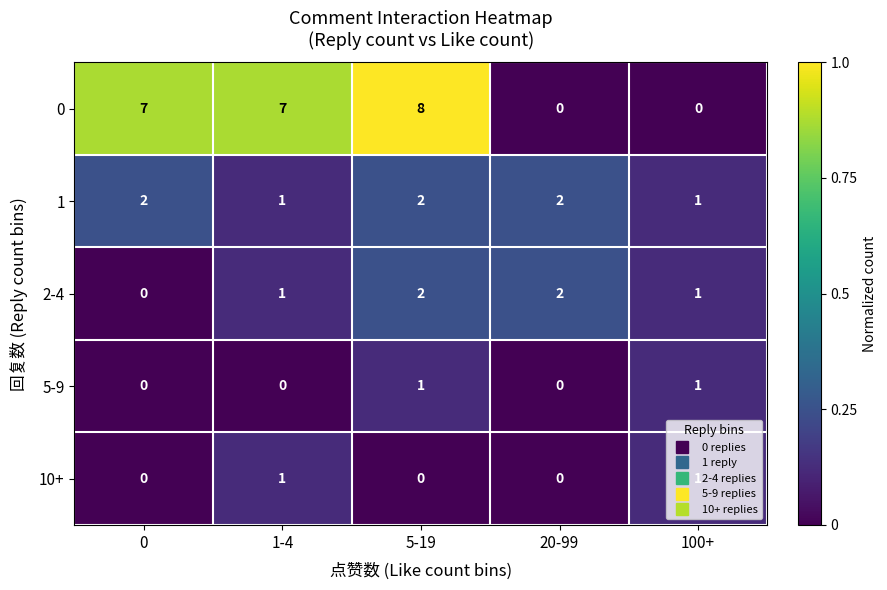

What is the sum of all 0 values?

22